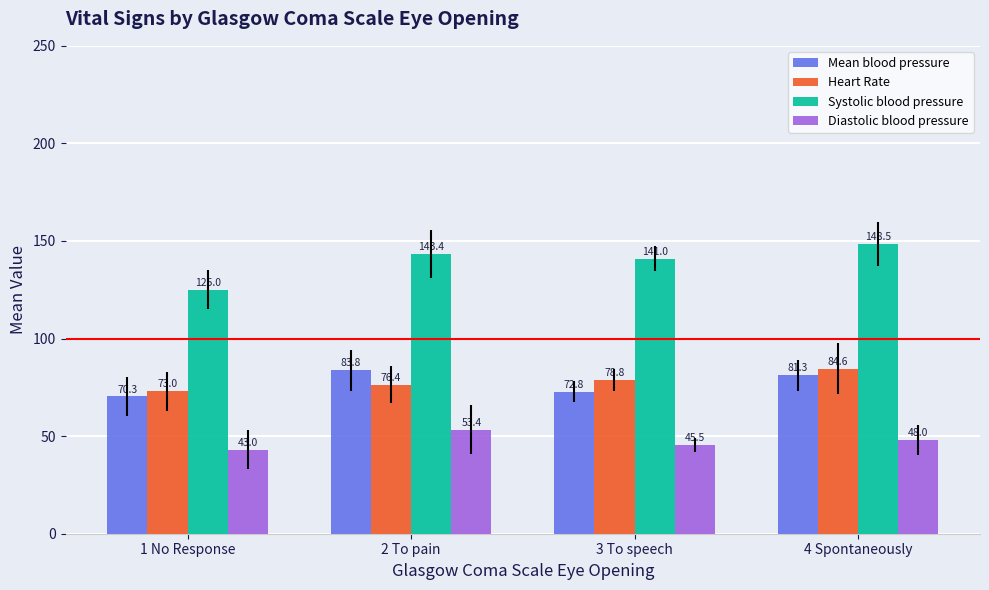

Which series has the largest total across all categories?

Systolic blood pressure